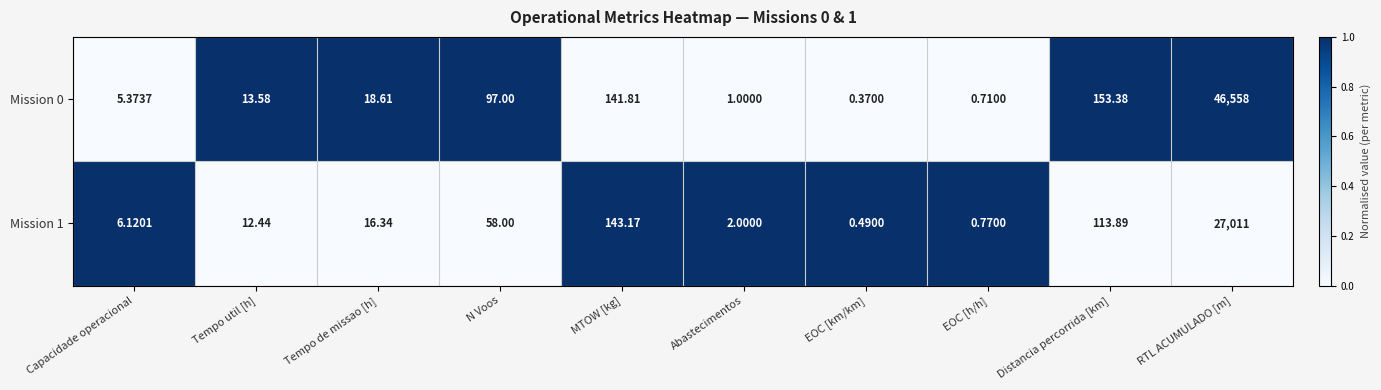

At which category is the sum across all series the highest?

RTL ACUMULADO [m]